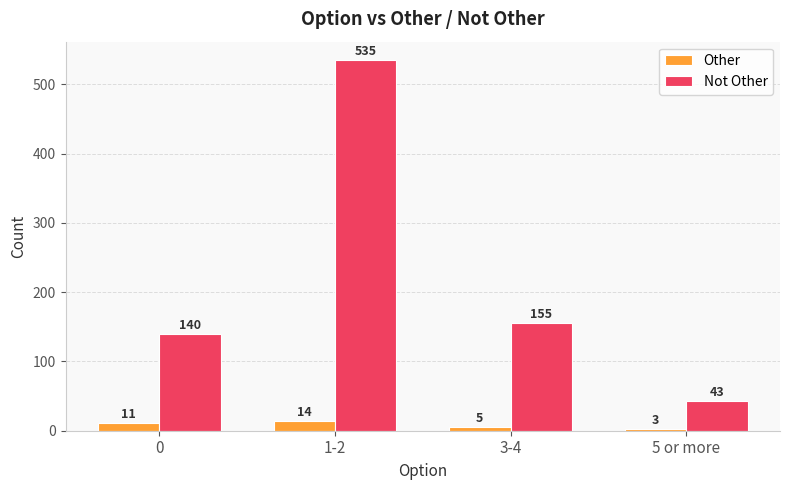

What is the value of the Other bar at the 1st from the left?

11